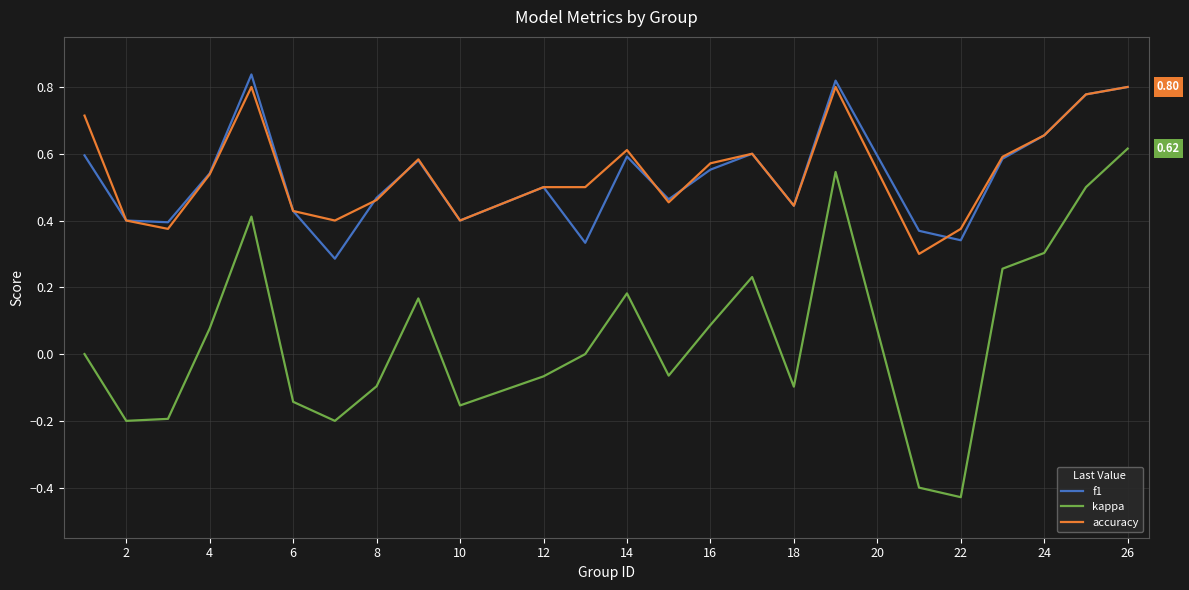

What are all the series names shown in the legend?

f1, kappa, accuracy